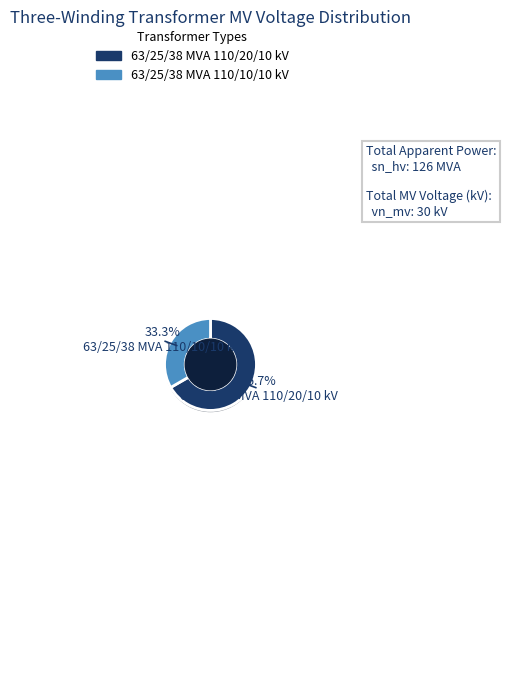

Is there a majority slice in this chart?

Yes